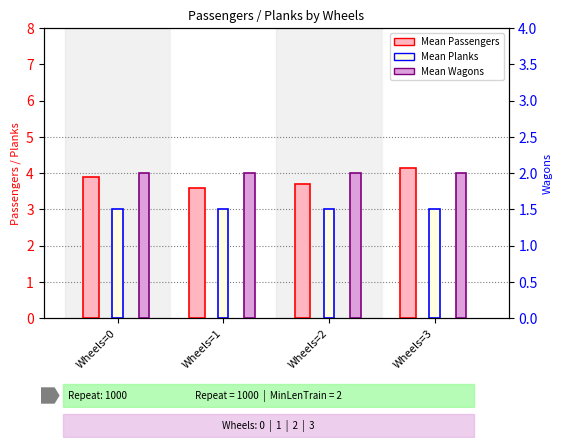

Are the bars grouped side by side (vs. stacked)?

Yes